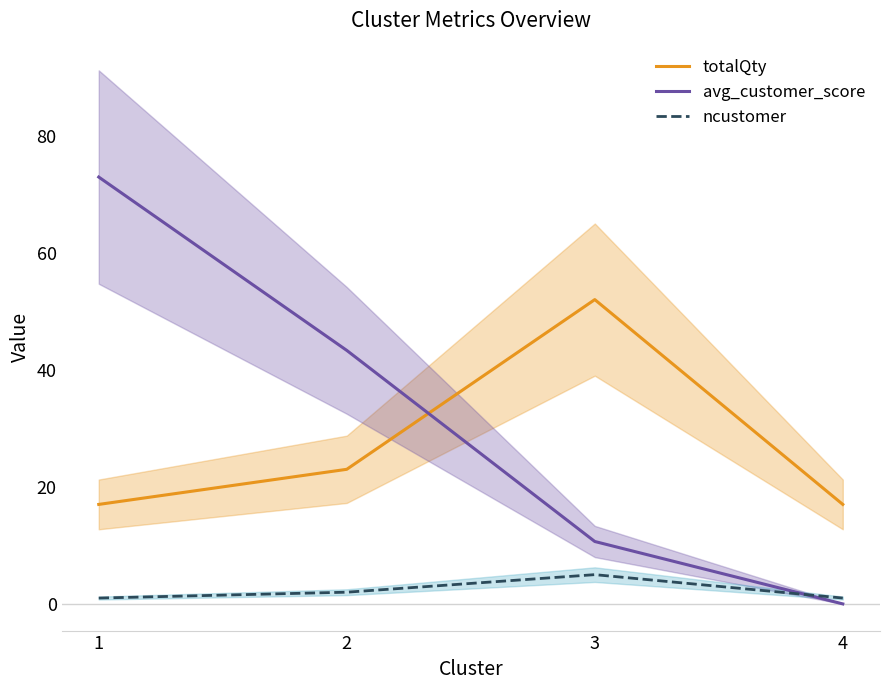

What is the total value across all series at 4?

18.0